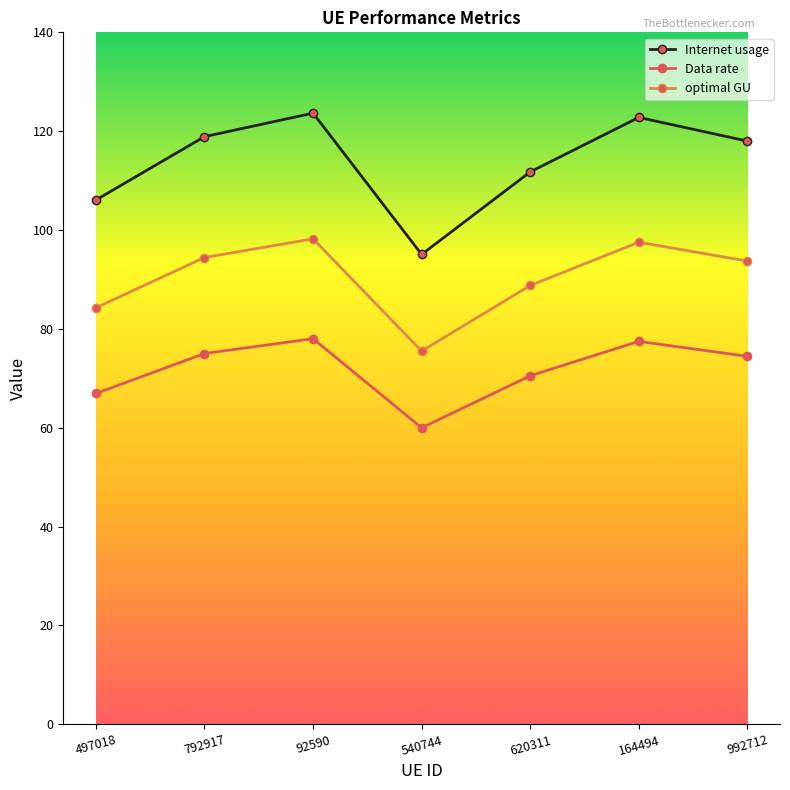

Between 540744 and 992712, which series saw the biggest shift?

Internet usage